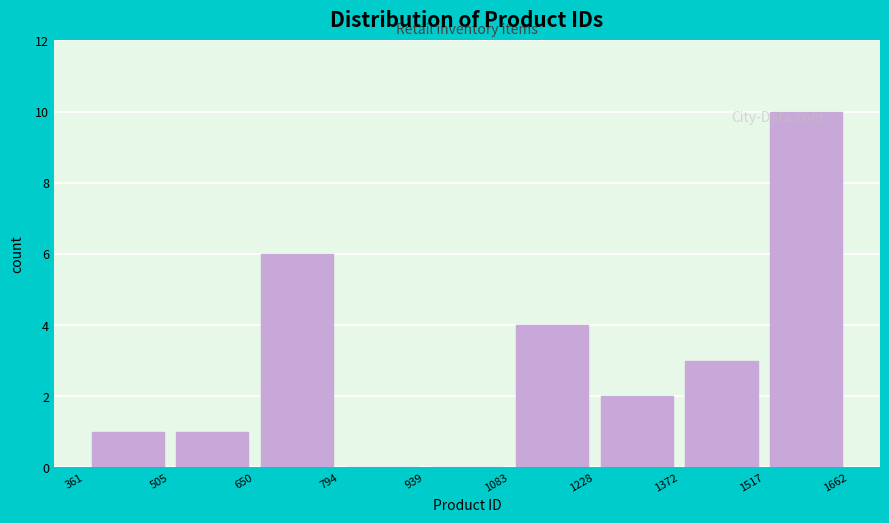

Reading left to right, transcribe this chart: for each bar, give the range it covers on the x-axis and its height. The values are not printed on the chart, so give them approximately, as read against the axis.

361 to 505: 1
505 to 650: 1
650 to 794: 6
794 to 939: 0
939 to 1083: 0
1083 to 1228: 4
1228 to 1372: 2
1372 to 1517: 3
1517 to 1662: 10